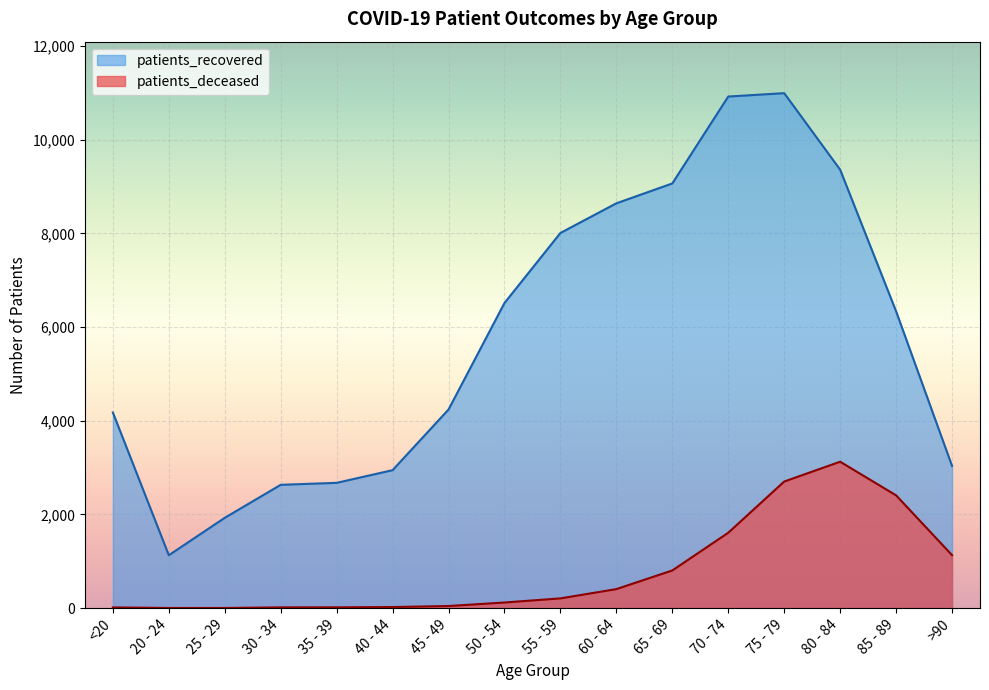

Reading left to right, what are all the values shown in this chart?

patients_recovered: 4175	1129	1928	2632	2674	2945	4240	6513	8008	8641	9065	10920	10992	9359	6336	3036
patients_deceased: 15	3	3	16	17	23	45	120	208	406	804	1609	2702	3125	2407	1131